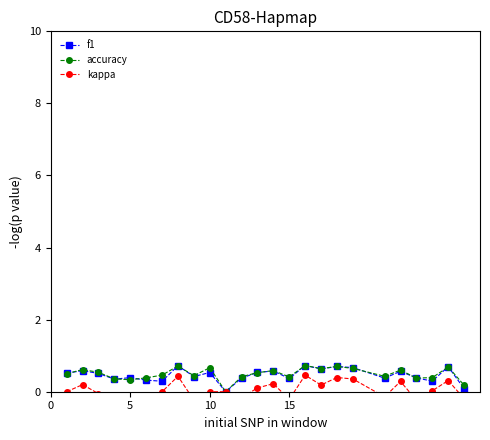

True or false: accuracy has more than 0 interior local peaks.

True